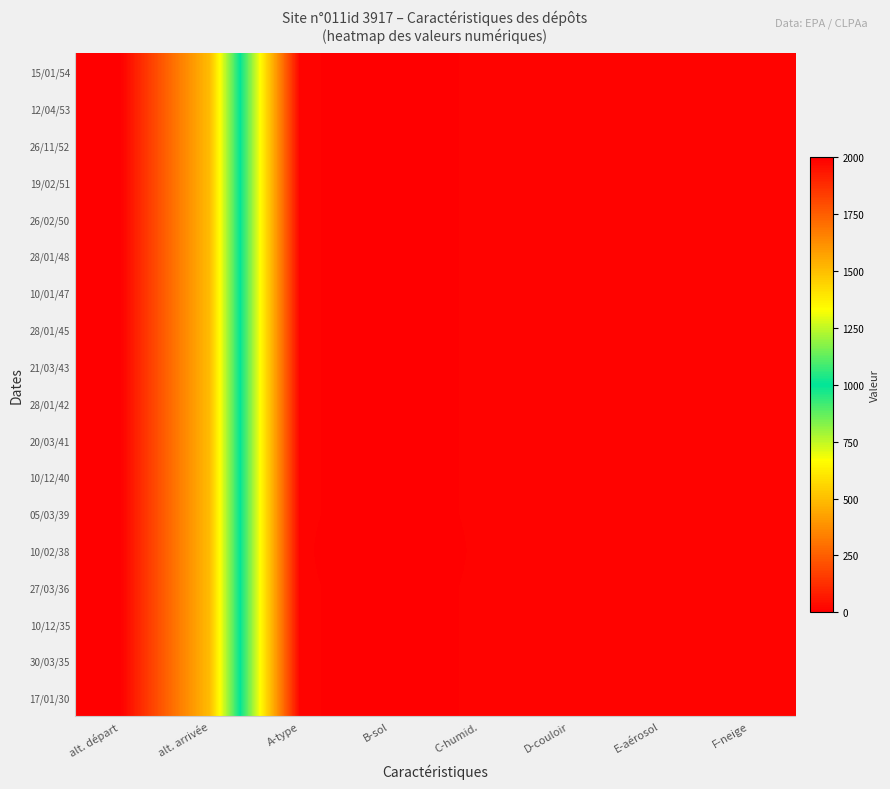

How many categories are shown in the chart?

8